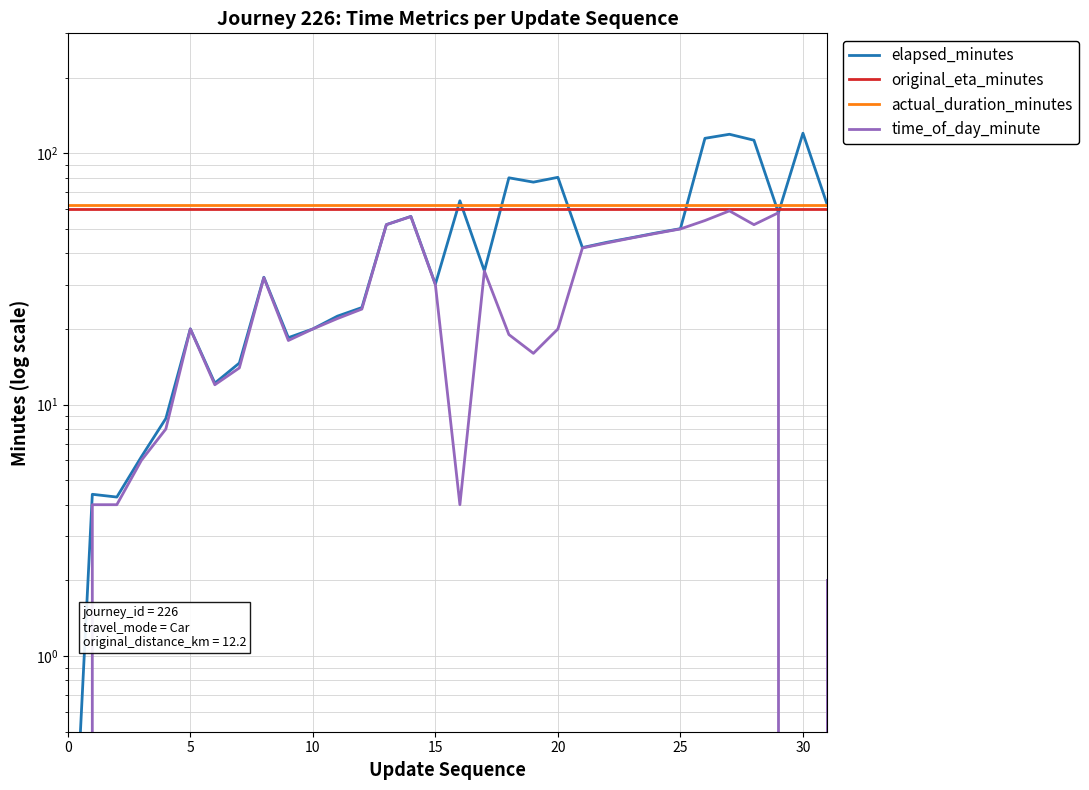

True or false: actual_duration_minutes has more than 2 points higher than both neighbors.

False